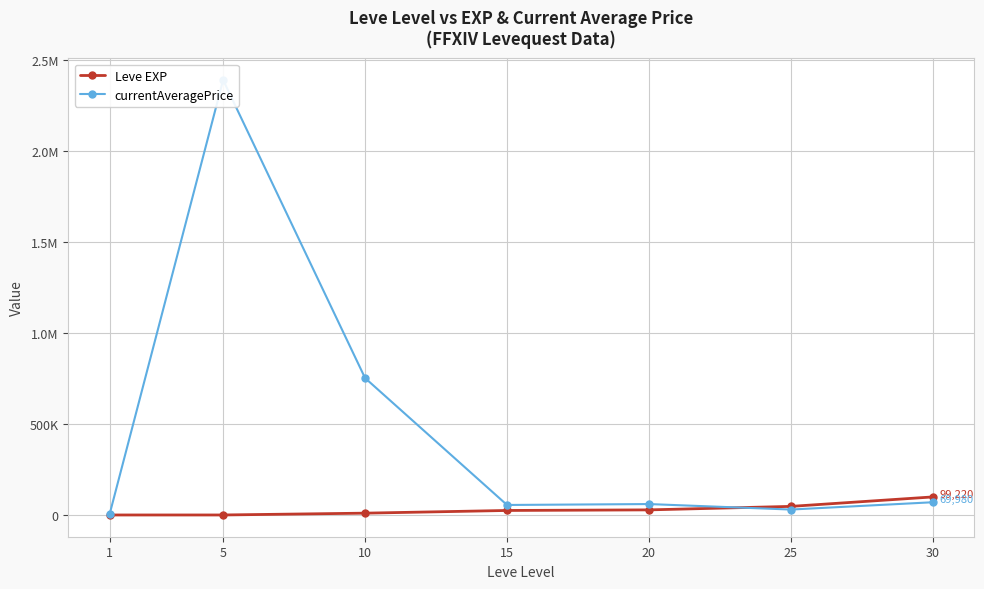

Between which two adjacent categories do Leve EXP and currentAveragePrice first intersect?

20 and 25